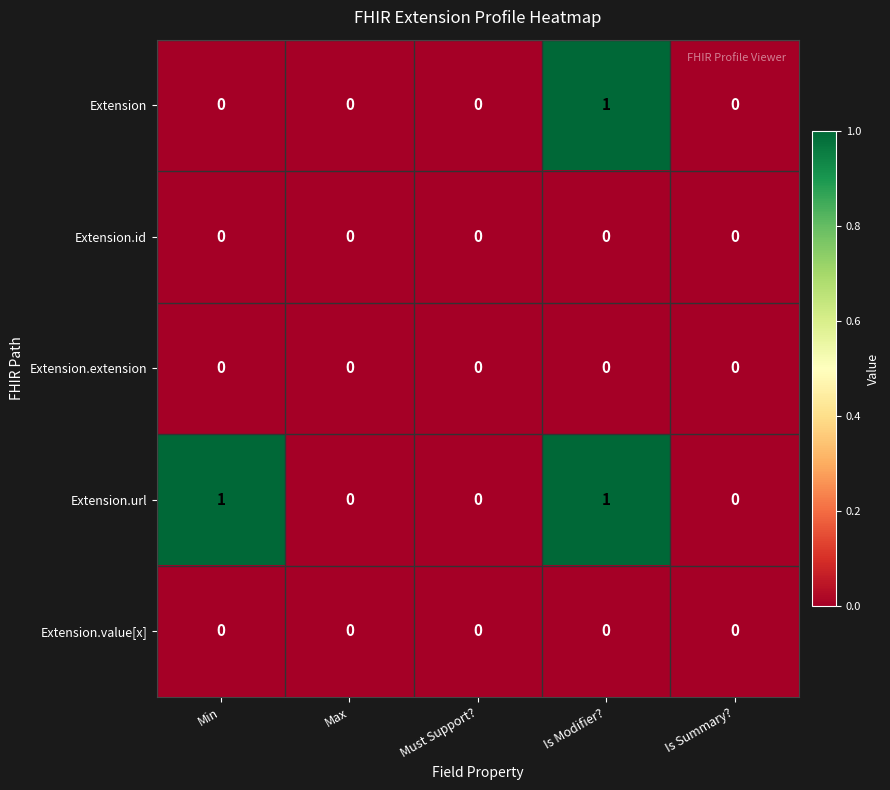

What is the maximum value shown in the chart?

1